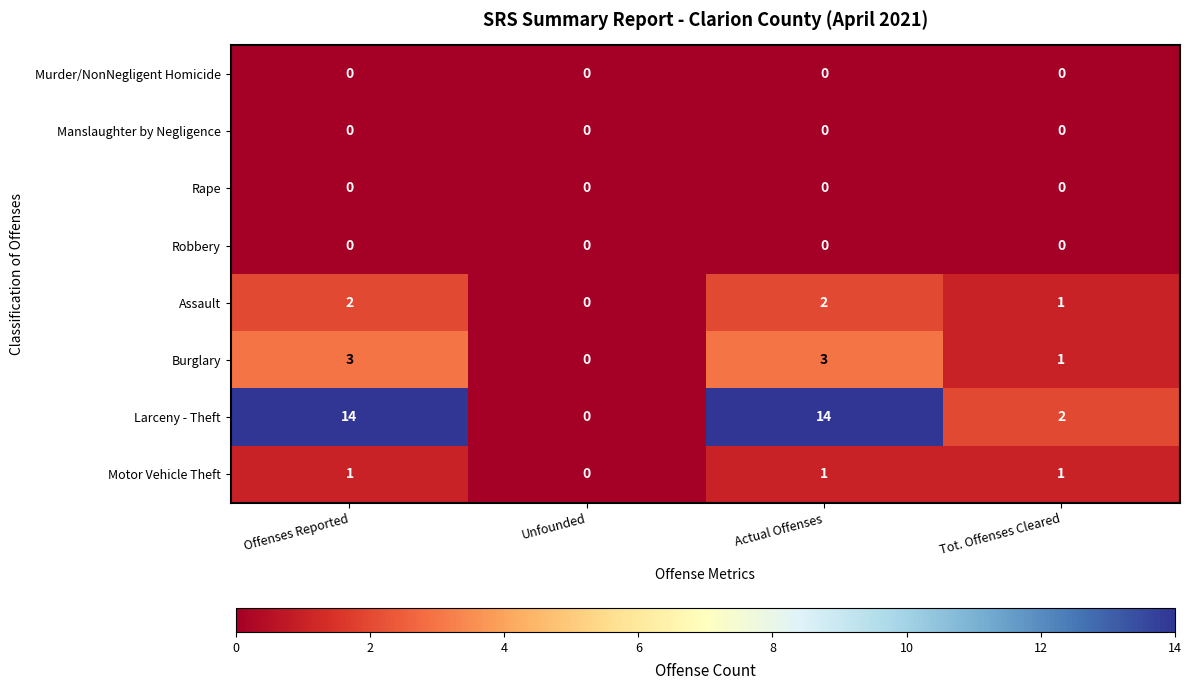

How many categories are shown in the chart?

4